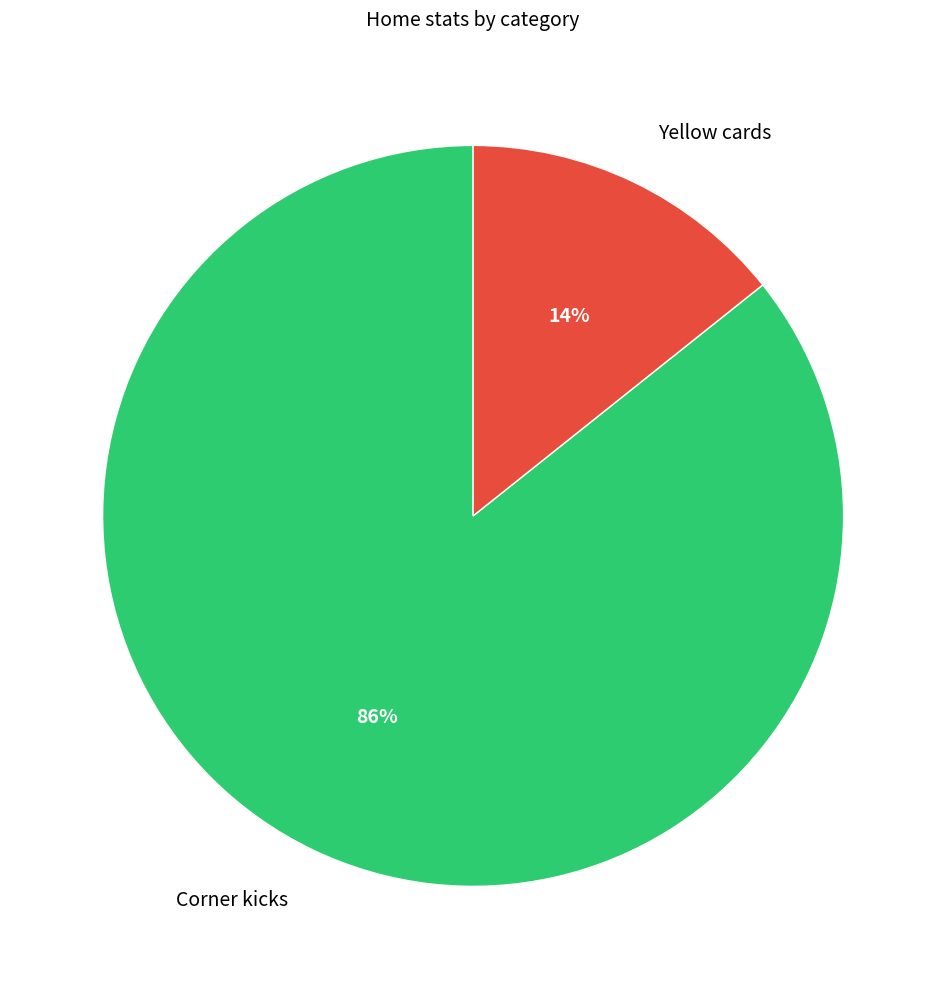

Is it true that Yellow cards is 22% of the pie?

False